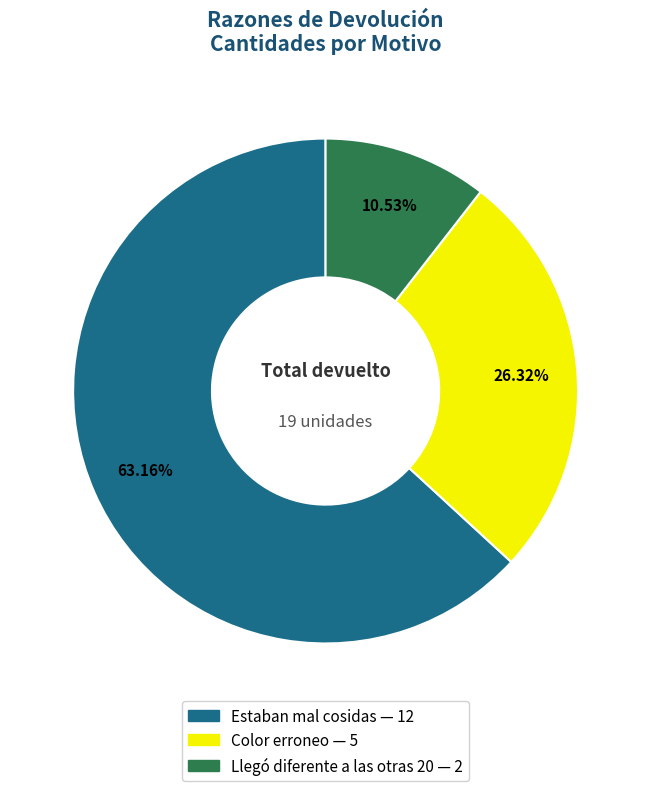

Is it true that Estaban mal cosidas is 70% of the pie?

False